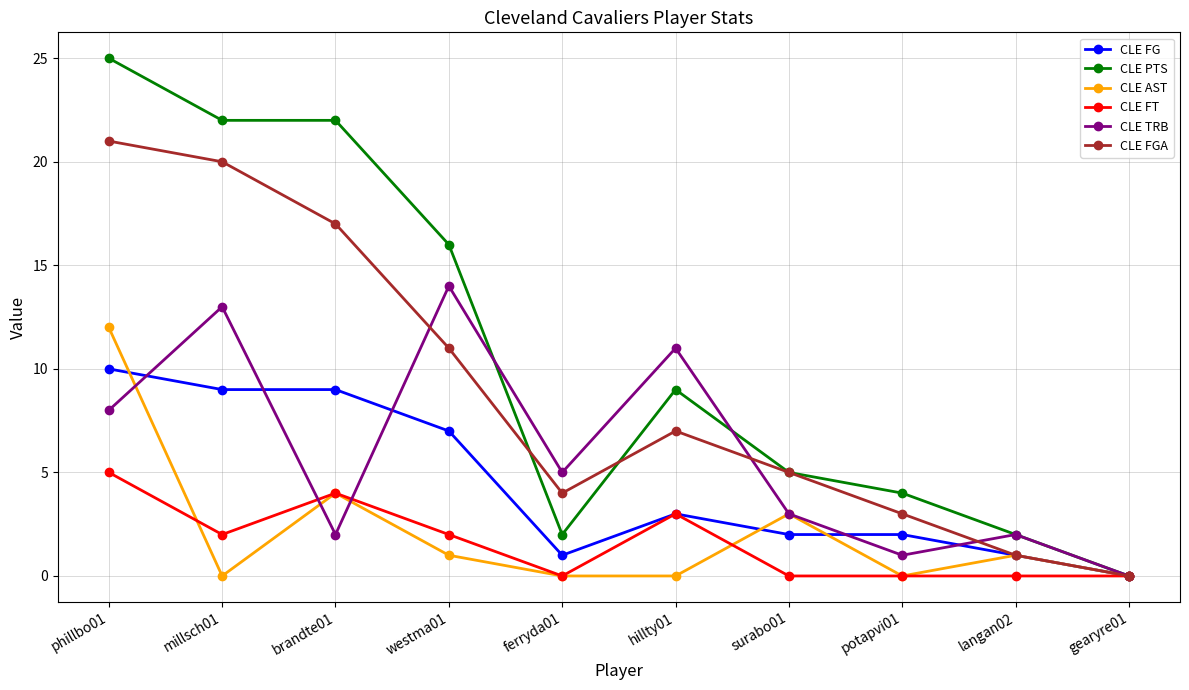

At which category is the sum across all series the highest?

phillbo01